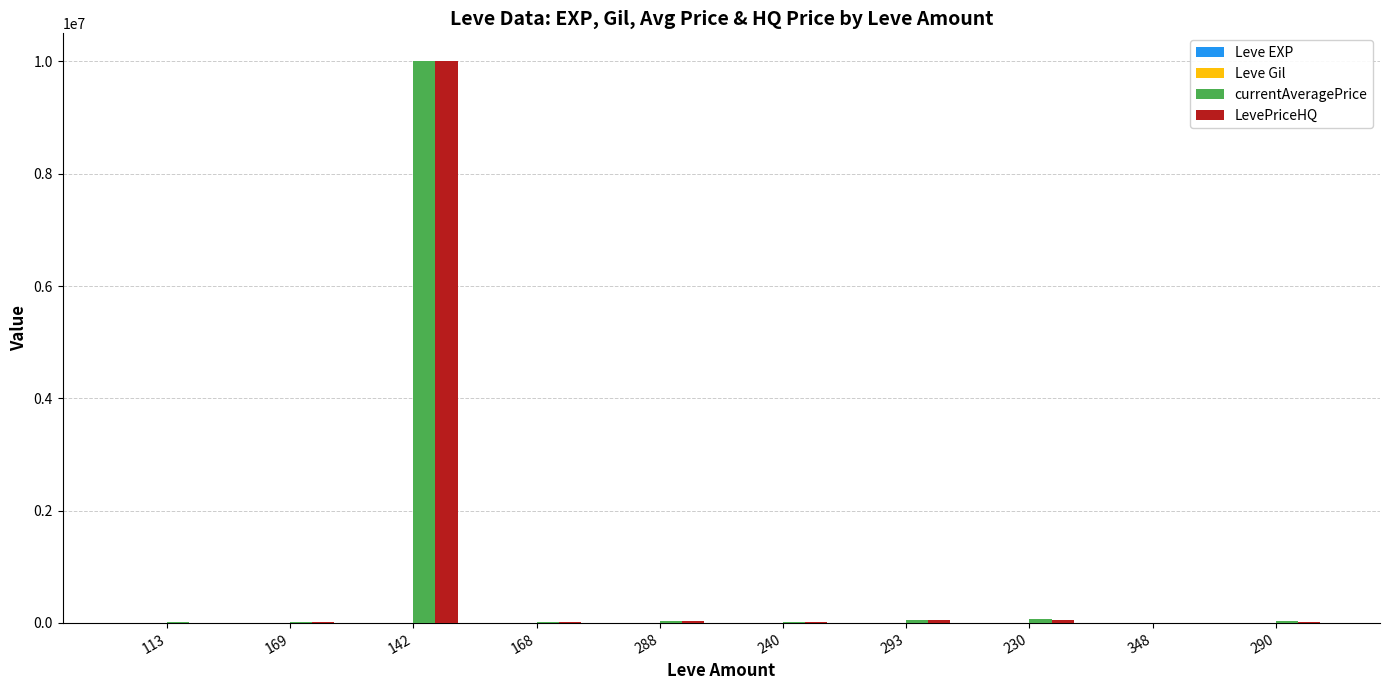

True or false: currentAveragePrice has a value of 50250 at 293.

True